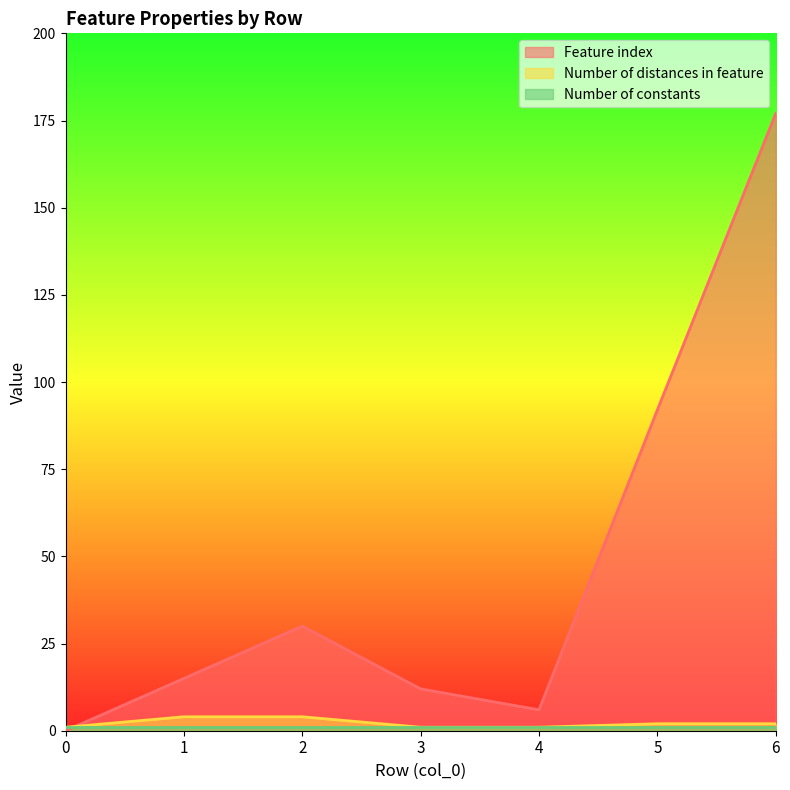

What is the greatest value displayed?

177